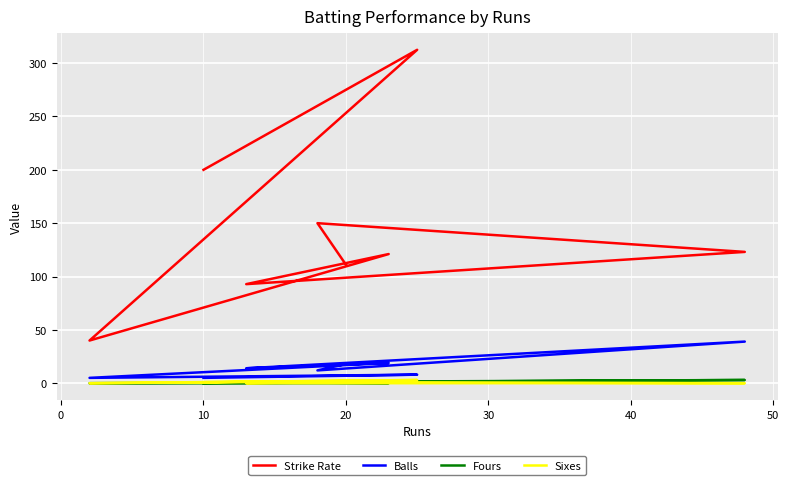

True or false: Sixes and Strike Rate intersect in this chart.

False